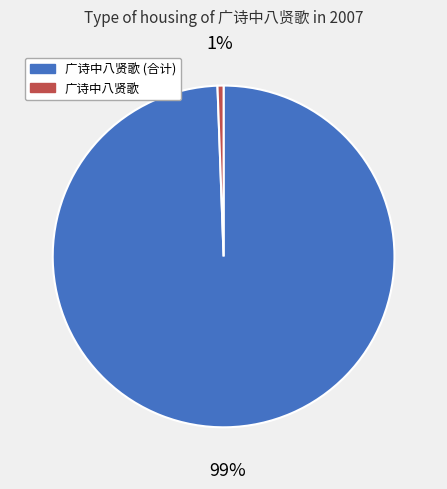

To the nearest percent, what portion does 广诗中八贤歌 represent?

1%